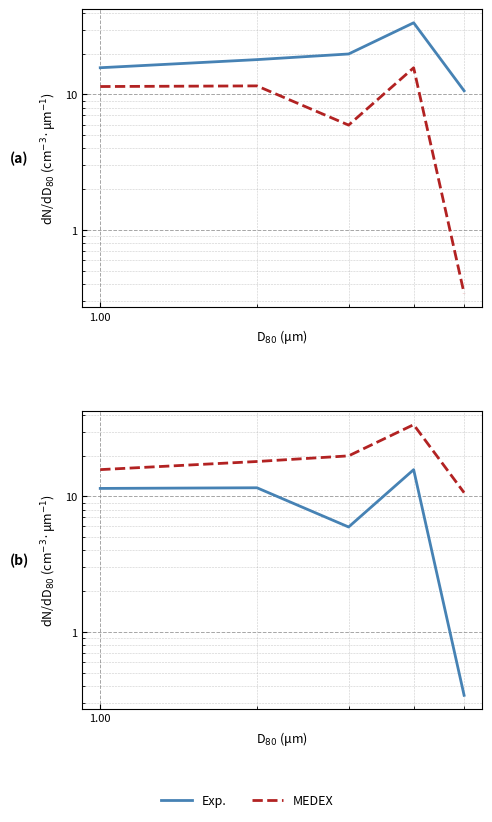

How many lines are shown in the chart?

2